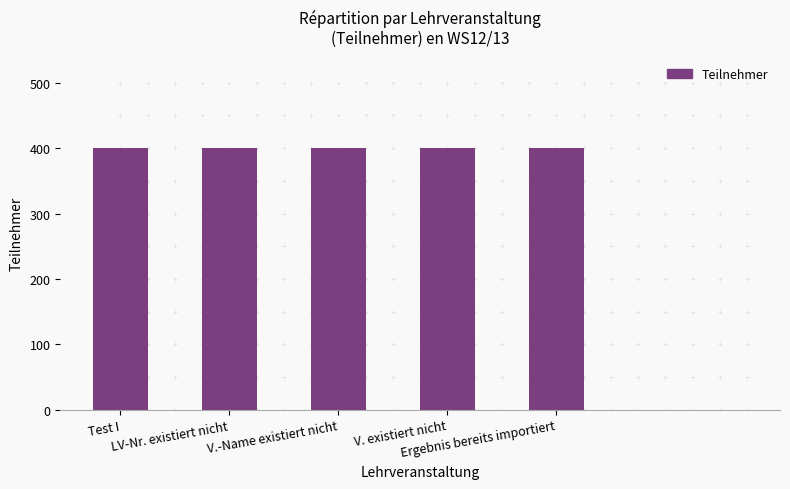

At which label does Bogen reach its peak?

Test I